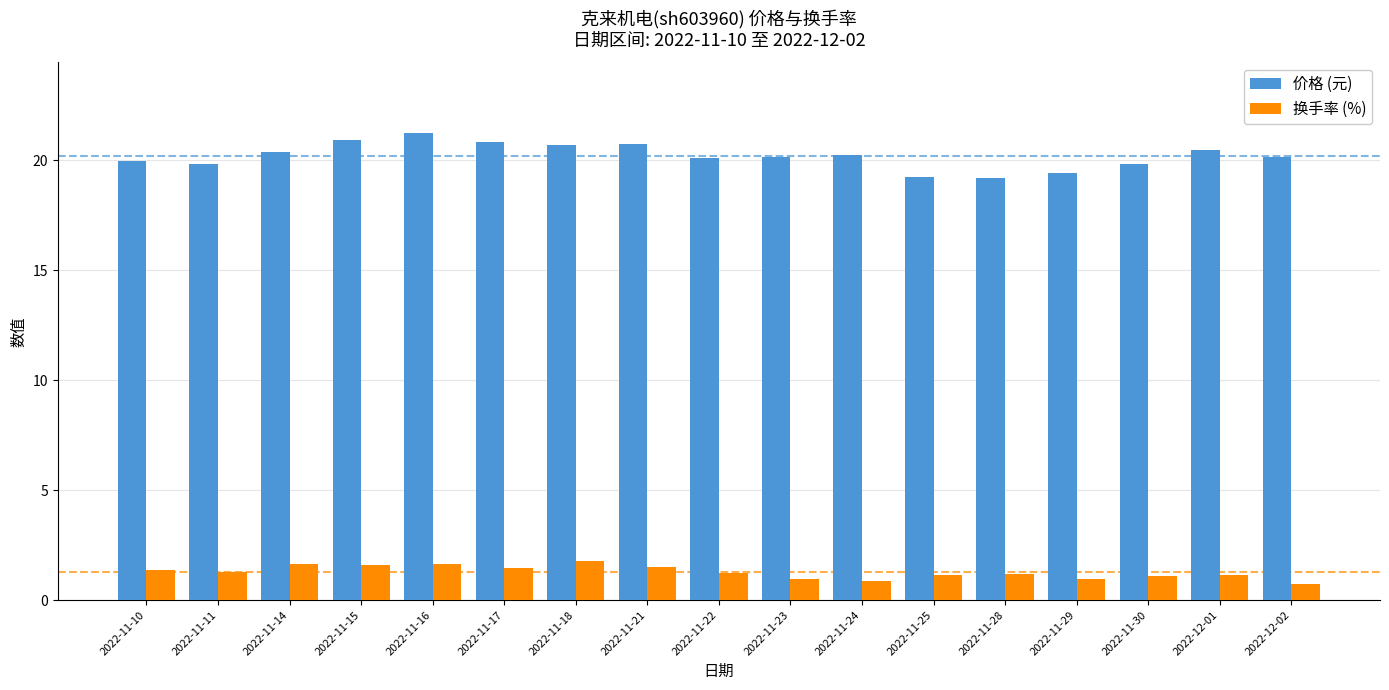

What is the sum of the 价格 (元) values at 2022-11-17 and 2022-11-14?

41.2